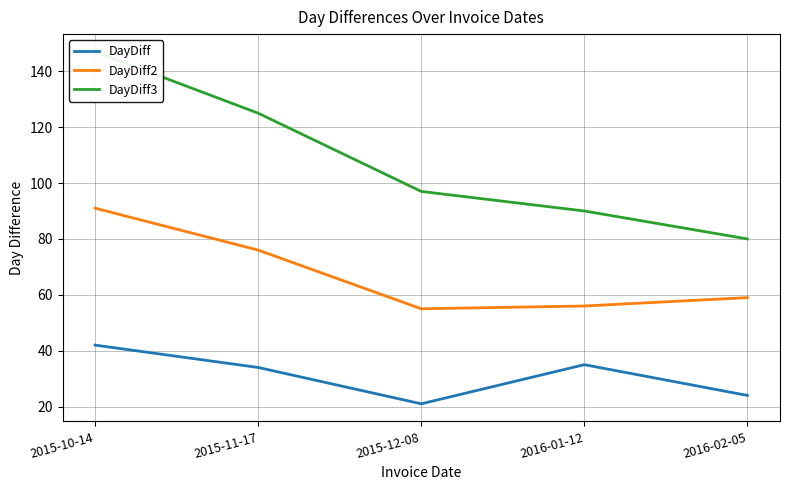

Reading left to right, extract all data points from this chart.

DayDiff: 42	34	21	35	24
DayDiff2: 91	76	55	56	59
DayDiff3: 147	125	97	90	80